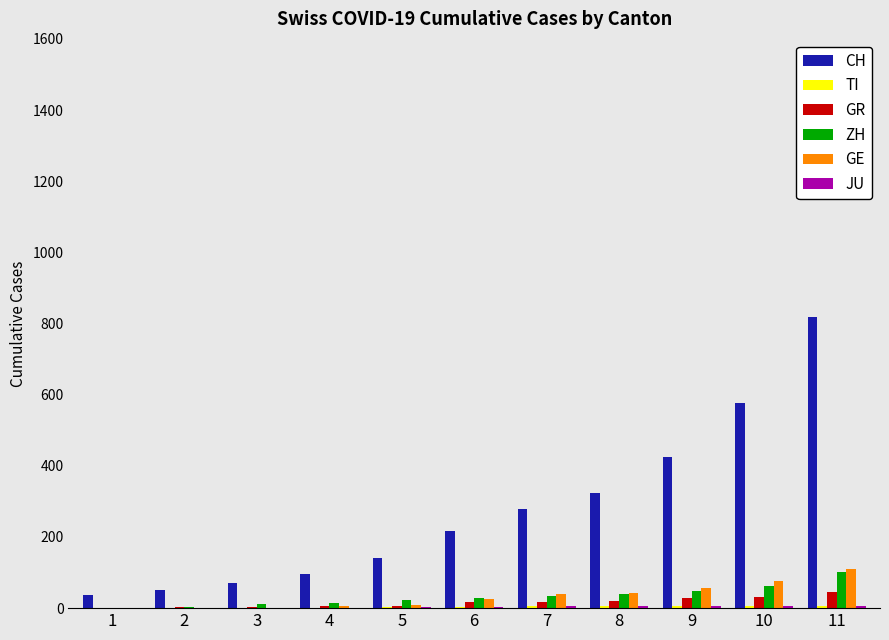

Which series has the largest total across all categories?

CH